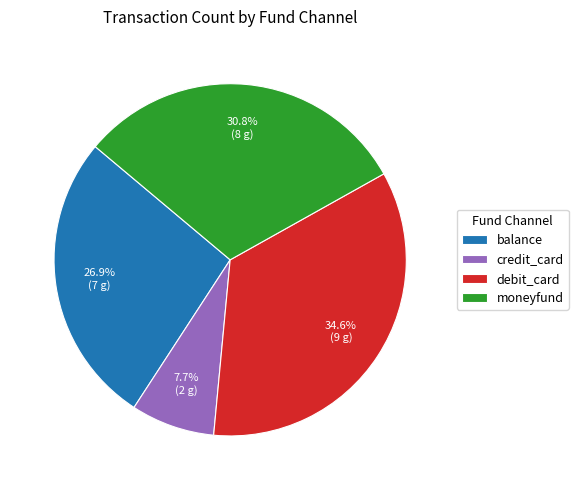

To the nearest percent, what is the difference between the largest and smallest slice percentages?

27%